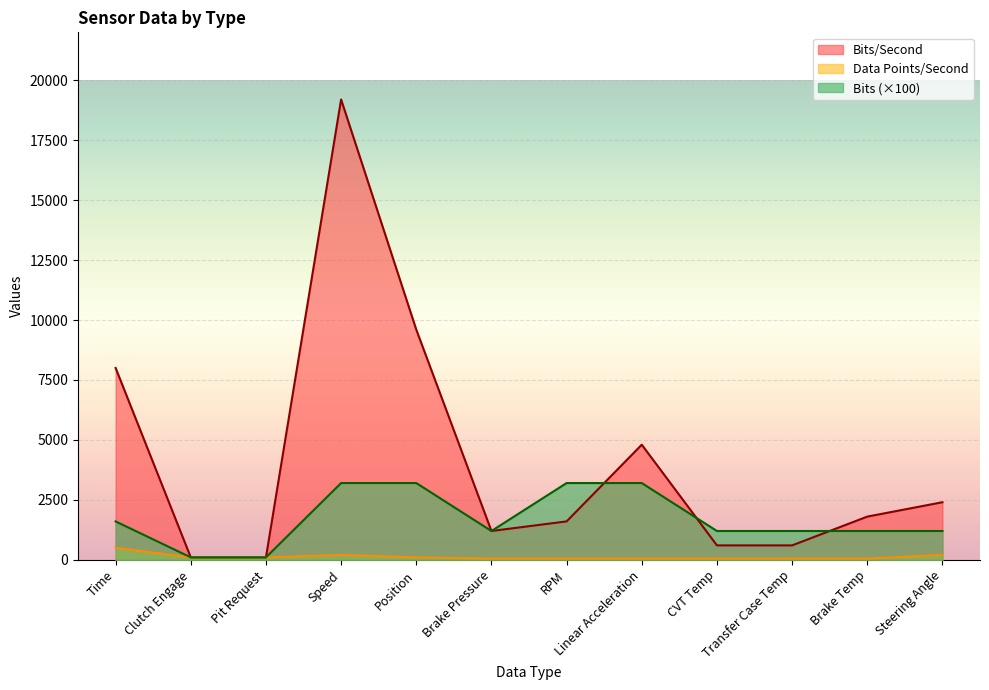

How many lines are shown in the chart?

3